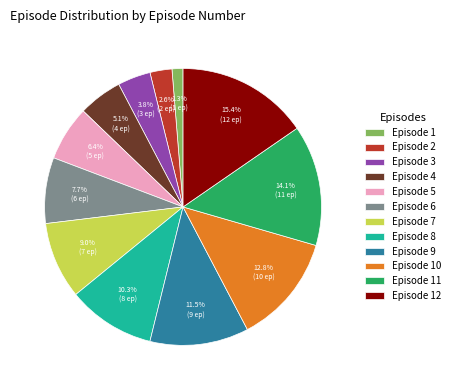

To the nearest percent, what is the difference between the largest and smallest slice percentages?

14%